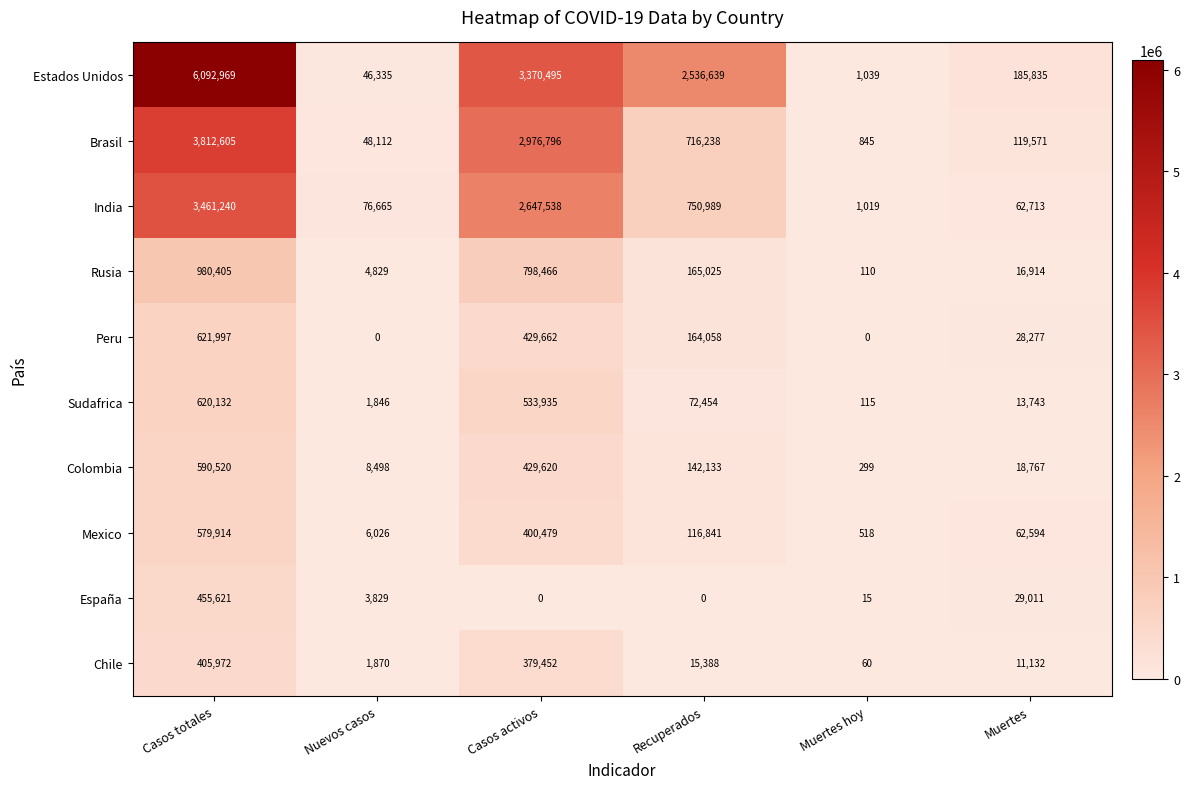

List the series in order of their peak value, lowest first.

Chile, España, Mexico, Colombia, Sudafrica, Peru, Rusia, India, Brasil, Estados Unidos